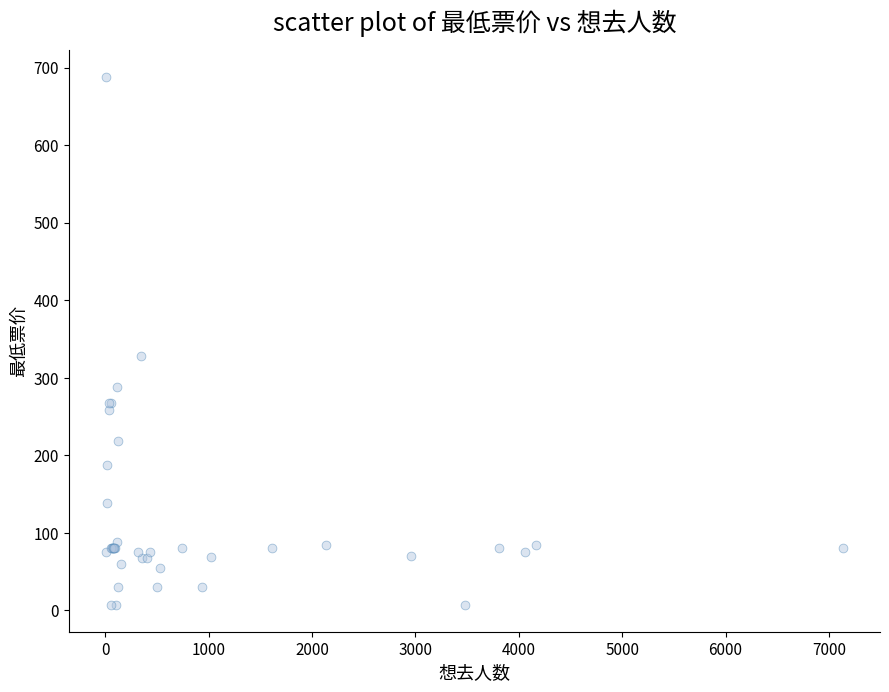

What Y value in the scatter plot is closest to 347?

328.0